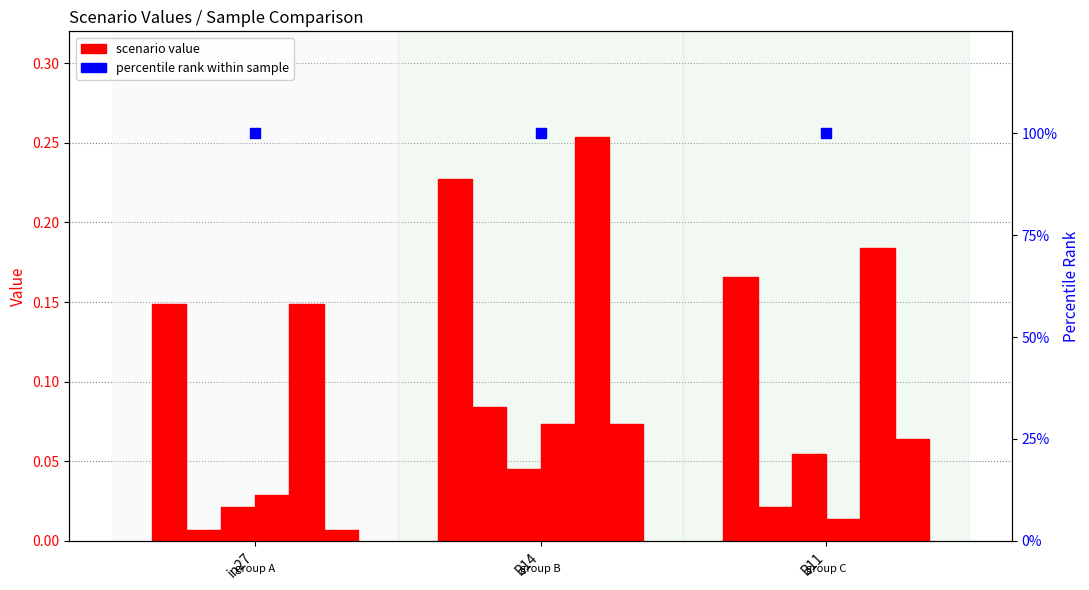

At how many categories does at least one series exceed 44?

3